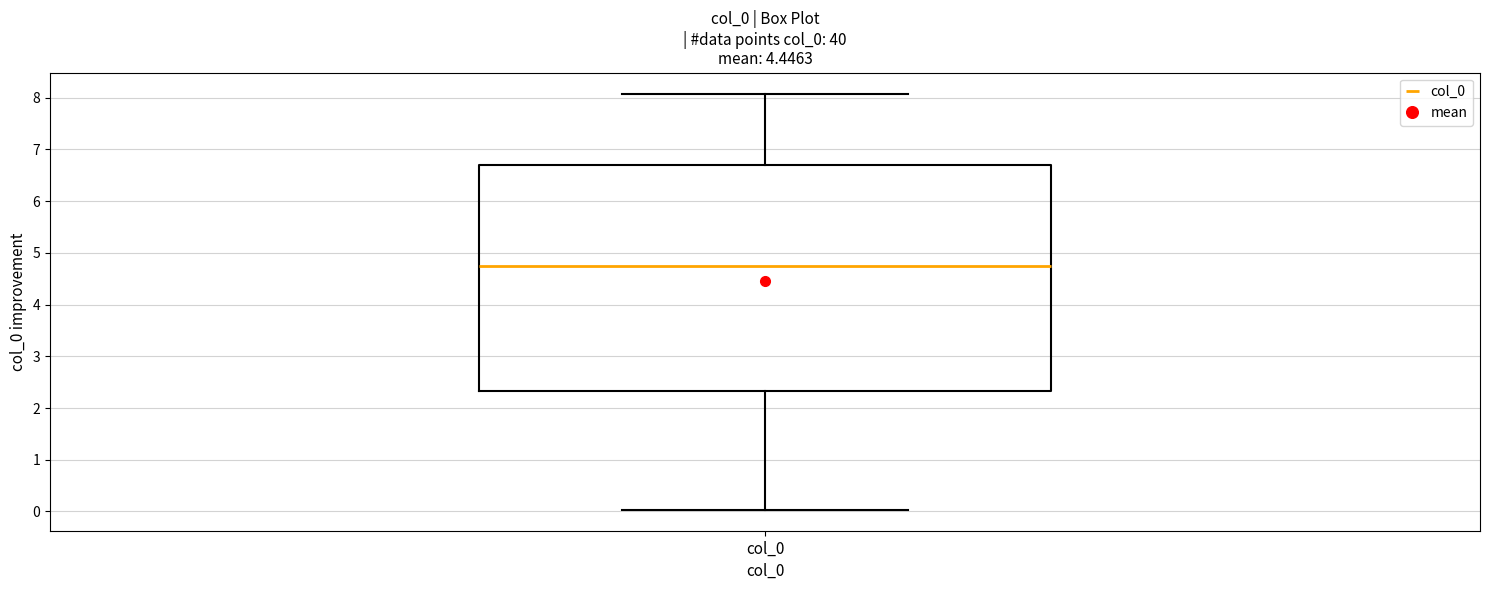

Where is the lower edge of the box for col_0 on the y-axis? The values are not printed on the chart, so give them approximately, as read against the axis.

2.3